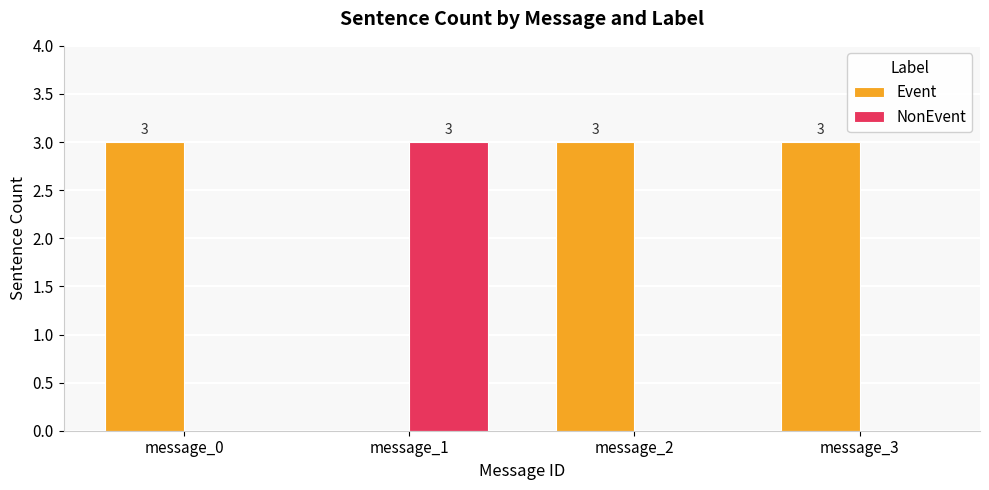

What is the sum of all Event values?

9